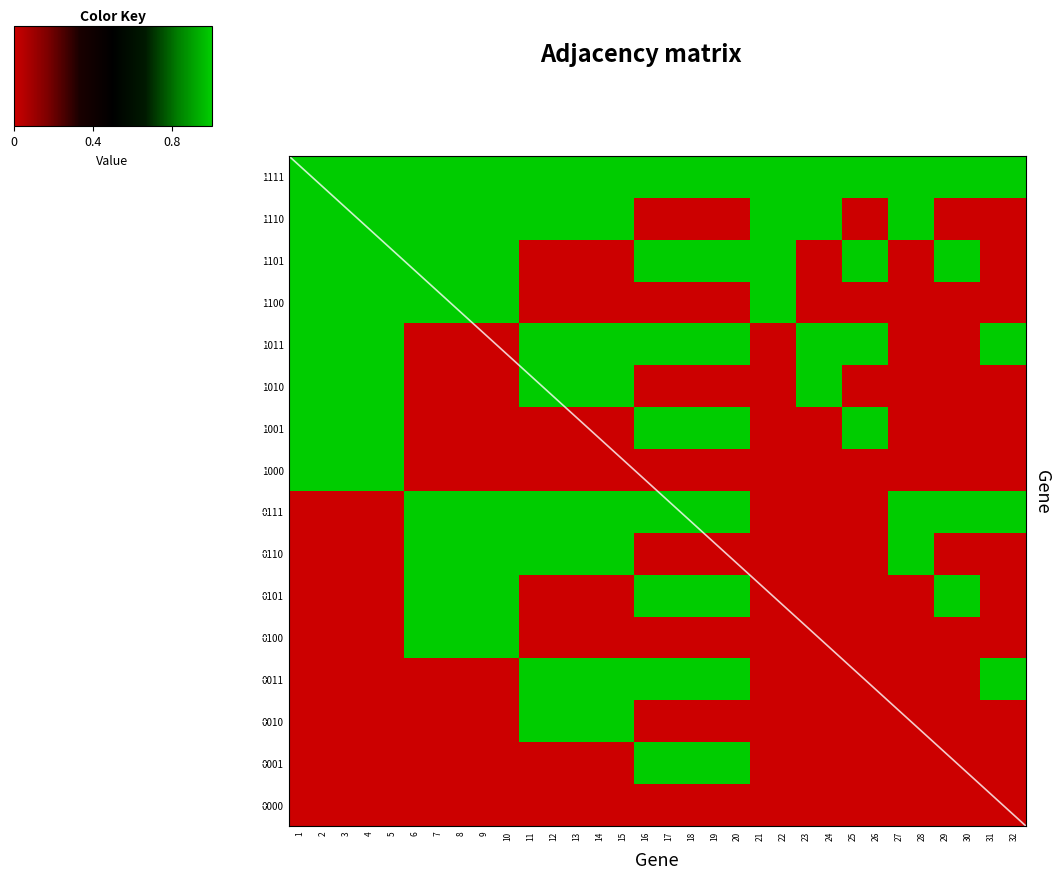

At how many categories does at least one series exceed 0?

32